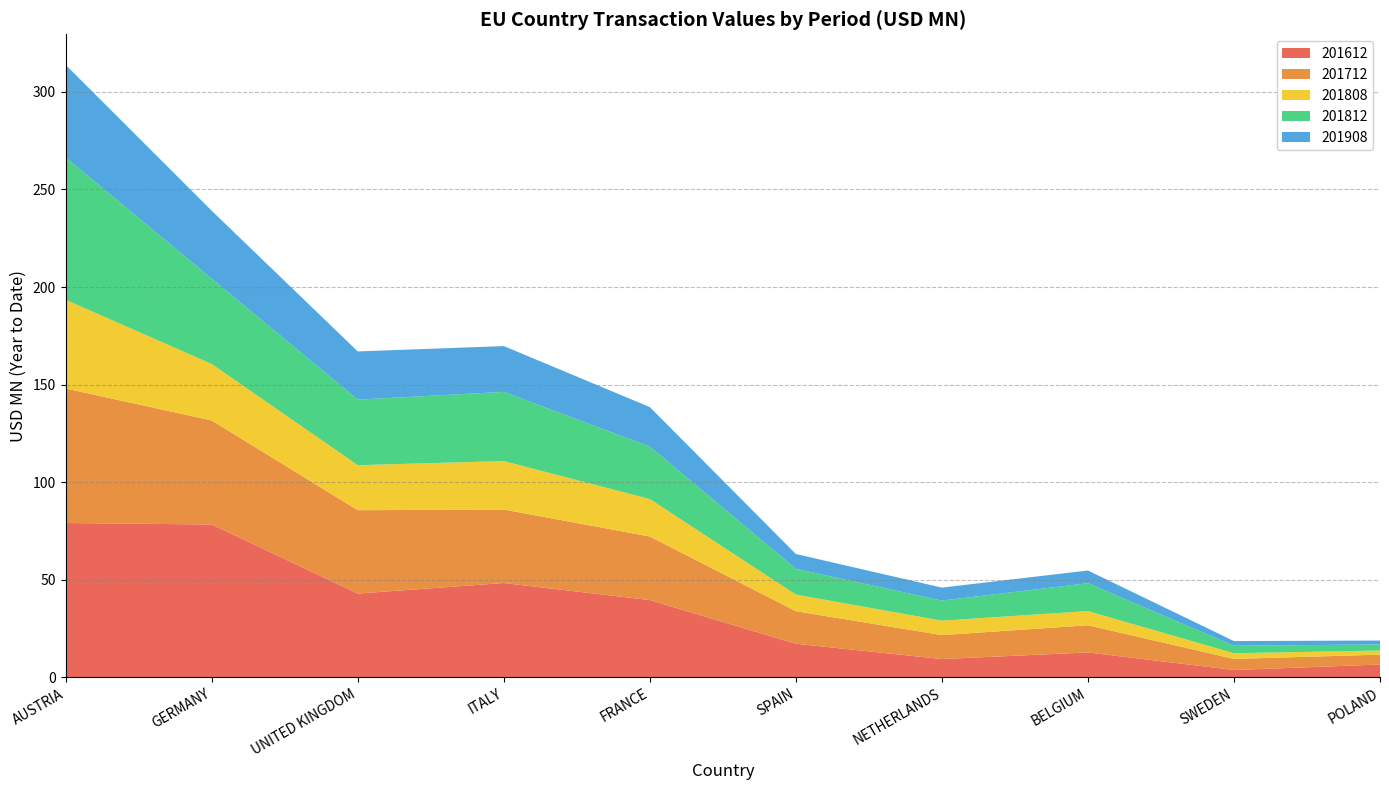

Reading right to left, extract all data points from this chart.

201612: POLAND=6.5	SWEDEN=3.7	BELGIUM=12.7	NETHERLANDS=9.3	SPAIN=17.2	FRANCE=39.5	ITALY=48.3	UNITED KINGDOM=42.9	GERMANY=78.3	AUSTRIA=79.0
201712: POLAND=5.1	SWEDEN=5.7	BELGIUM=13.9	NETHERLANDS=12.3	SPAIN=16.7	FRANCE=32.6	ITALY=37.7	UNITED KINGDOM=42.7	GERMANY=53.3	AUSTRIA=68.9
201808: POLAND=2.1	SWEDEN=2.9	BELGIUM=7.3	NETHERLANDS=7.4	SPAIN=8.5	FRANCE=19.2	ITALY=24.8	UNITED KINGDOM=23.1	GERMANY=28.9	AUSTRIA=45.5
201812: POLAND=3.1	SWEDEN=3.8	BELGIUM=14.3	NETHERLANDS=10.3	SPAIN=13.2	FRANCE=26.9	ITALY=35.5	UNITED KINGDOM=33.6	GERMANY=43.8	AUSTRIA=73.0
201908: POLAND=2.0	SWEDEN=2.4	BELGIUM=6.5	NETHERLANDS=6.6	SPAIN=7.6	FRANCE=20.2	ITALY=23.5	UNITED KINGDOM=24.7	GERMANY=34.8	AUSTRIA=47.4